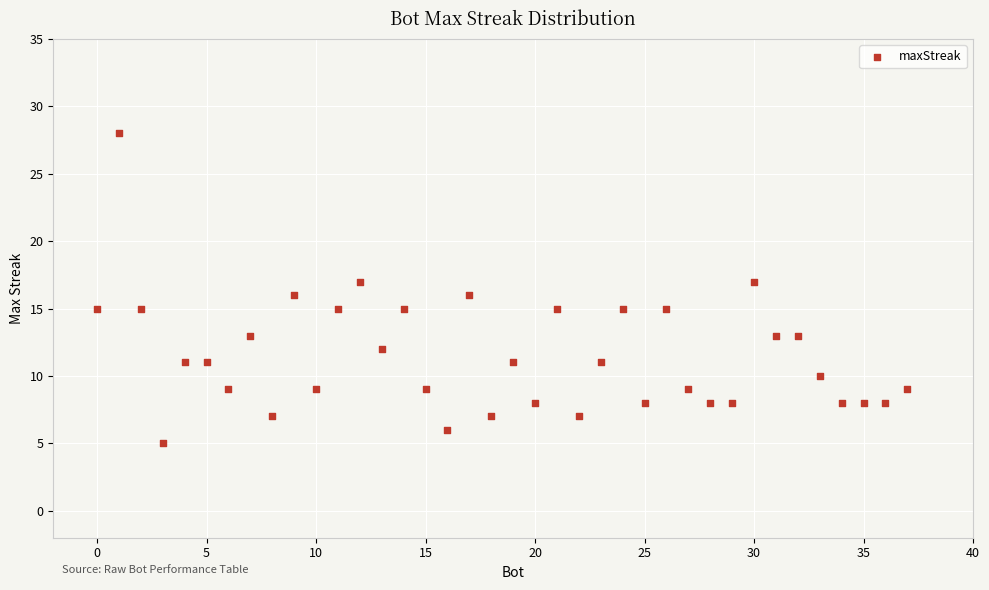

What is the range of Y values (max minus min)?

23